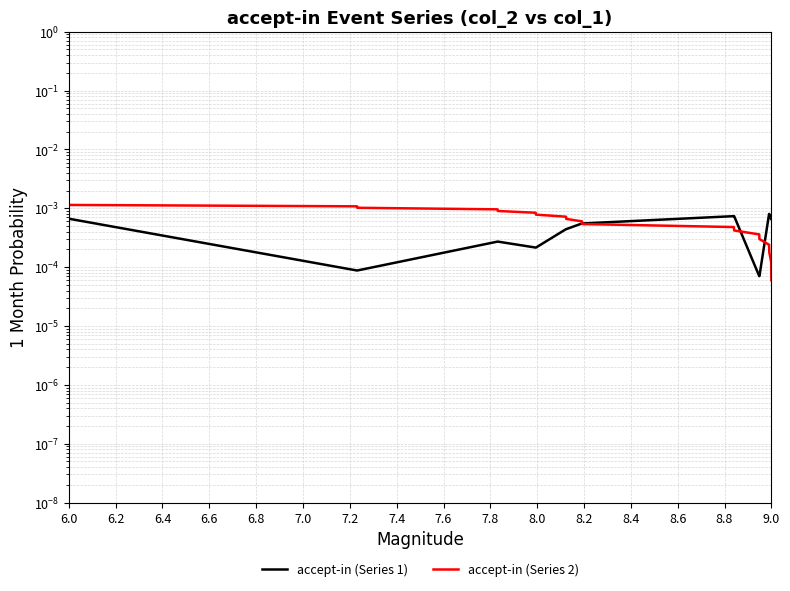

What position from the left is 6.8?

5